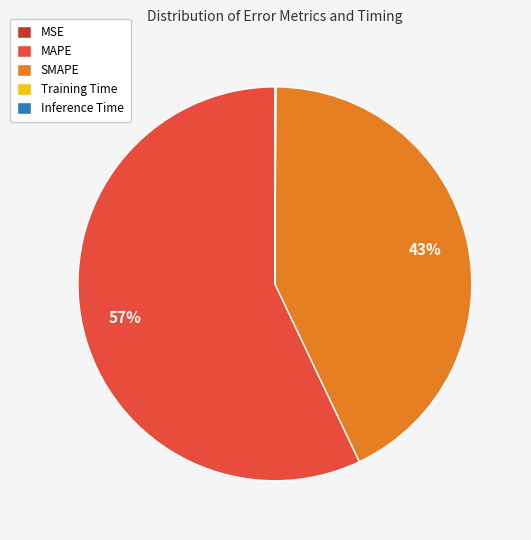

Do SMAPE and MAPE together represent more than half of the pie?

Yes